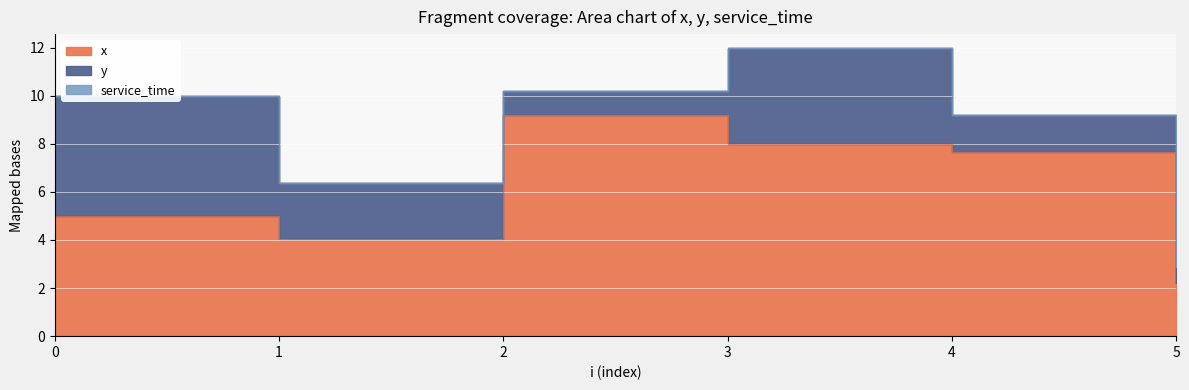

Reading right to left, what are all the values shown in this chart?

x: 2.2	7.7	8.0	9.2	4.0	5.0
y: 0.7	1.6	4.0	1.0	2.4	5.0
service_time: 0.0	0.0	0.0	0.0	0.0	0.0